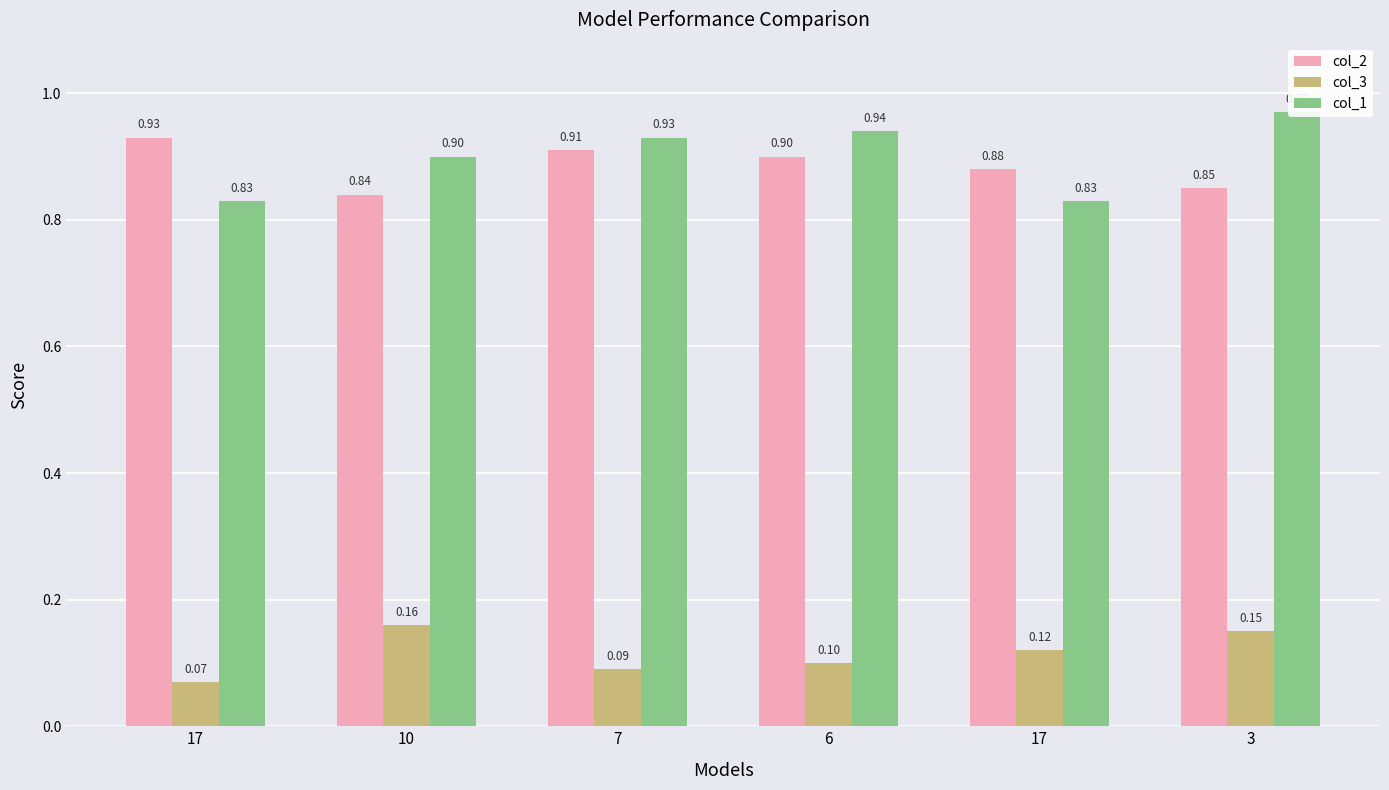

Does the chart contain any negative values?

No